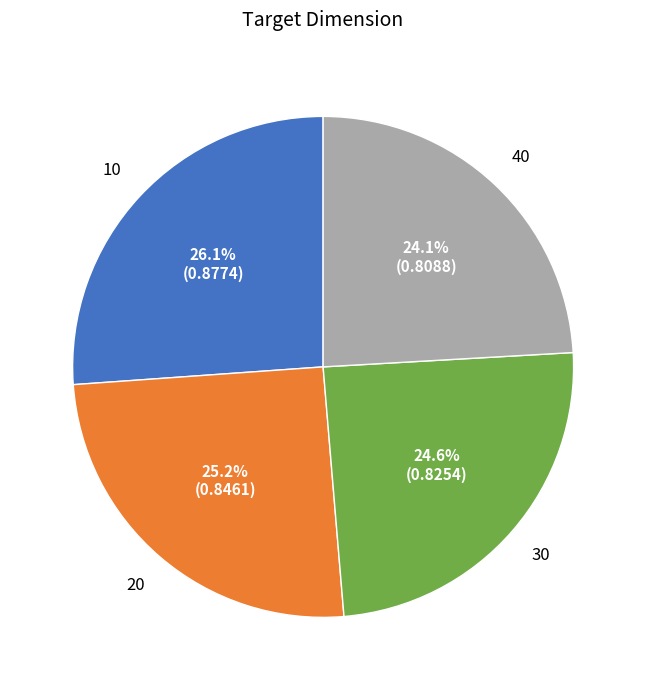

Is there a majority slice in this chart?

No